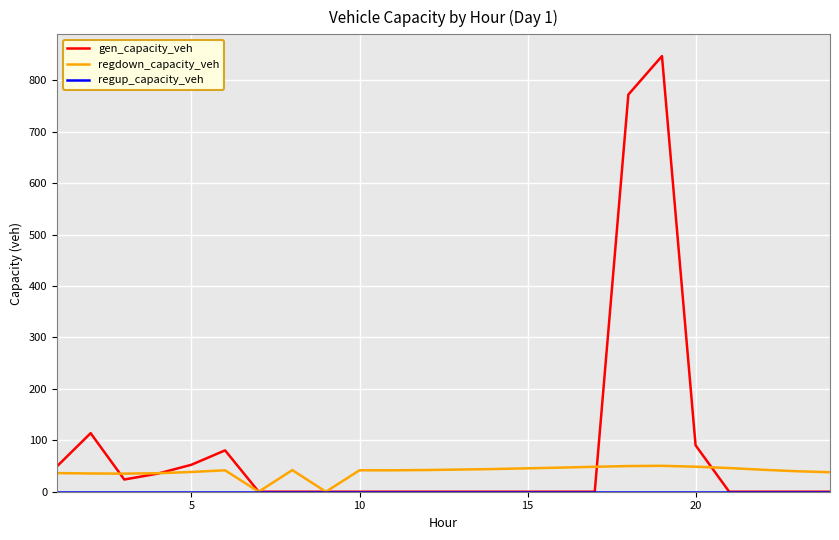

What is the greatest value displayed?

847.0